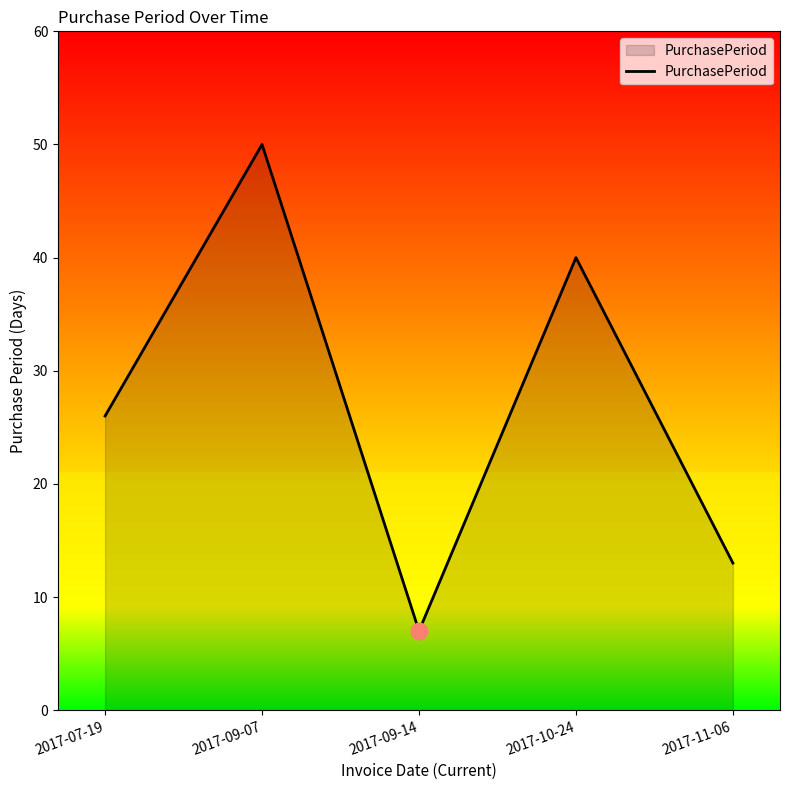

Does the chart have visible grid lines?

No